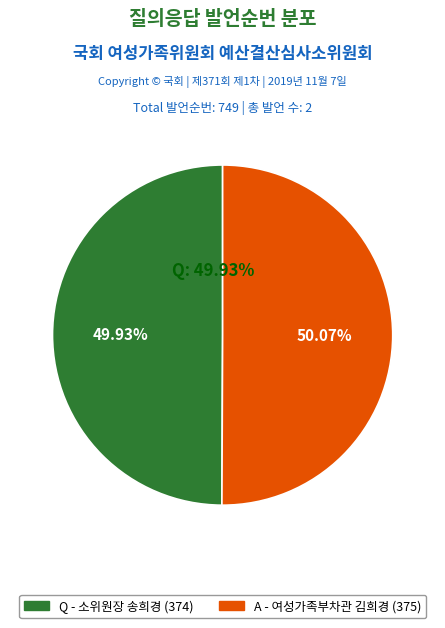

To the nearest percent, what portion does A represent?

50%